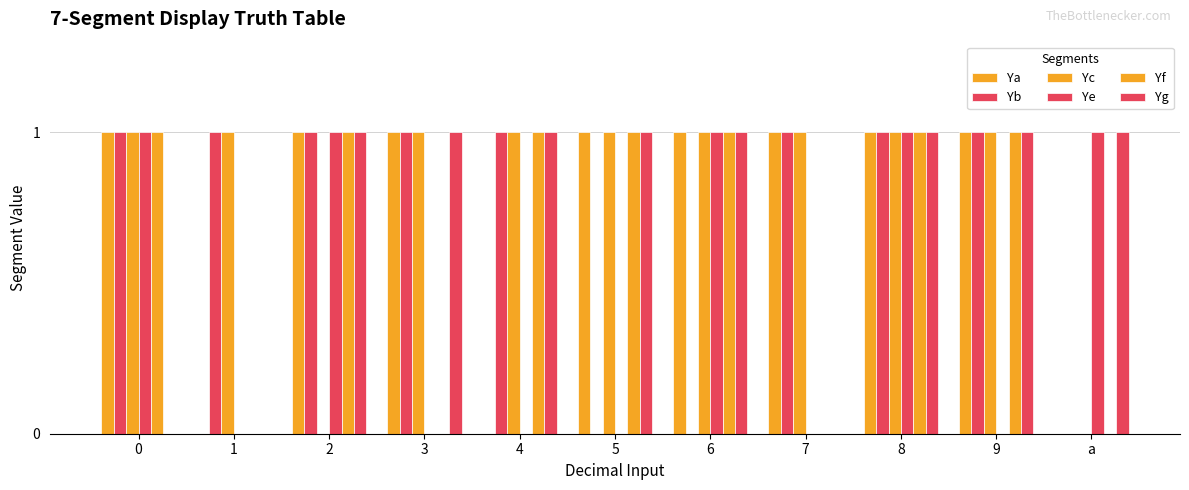

What is the maximum value shown in the chart?

1